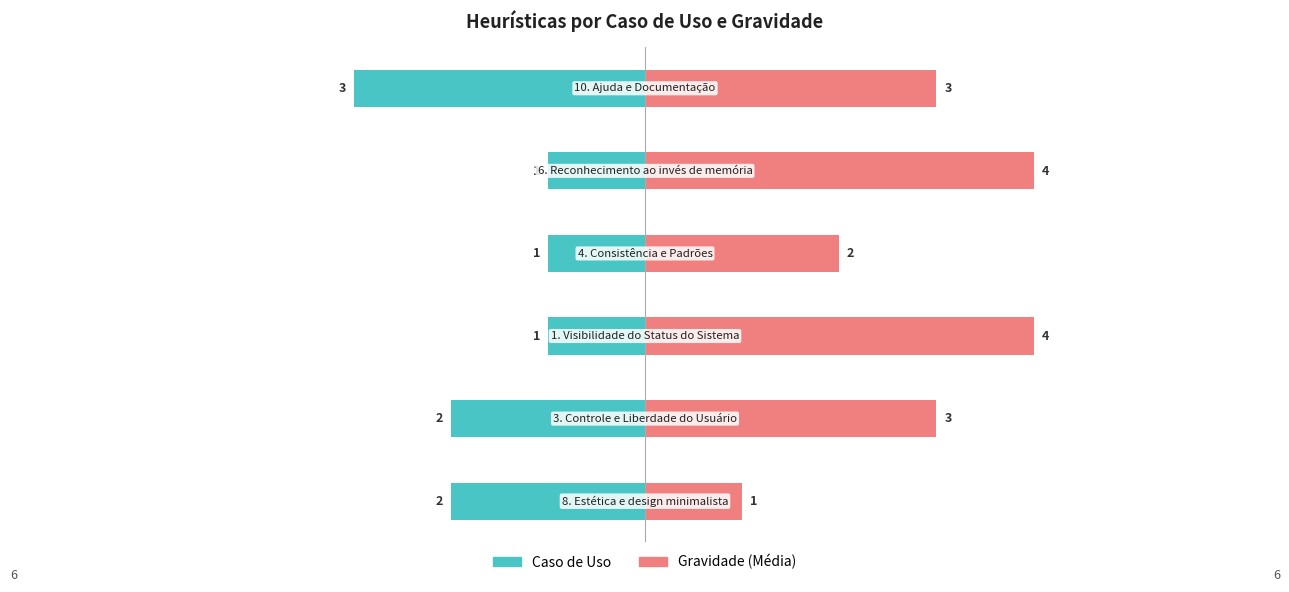

Which series has the largest total across all categories?

Gravidade (Média)